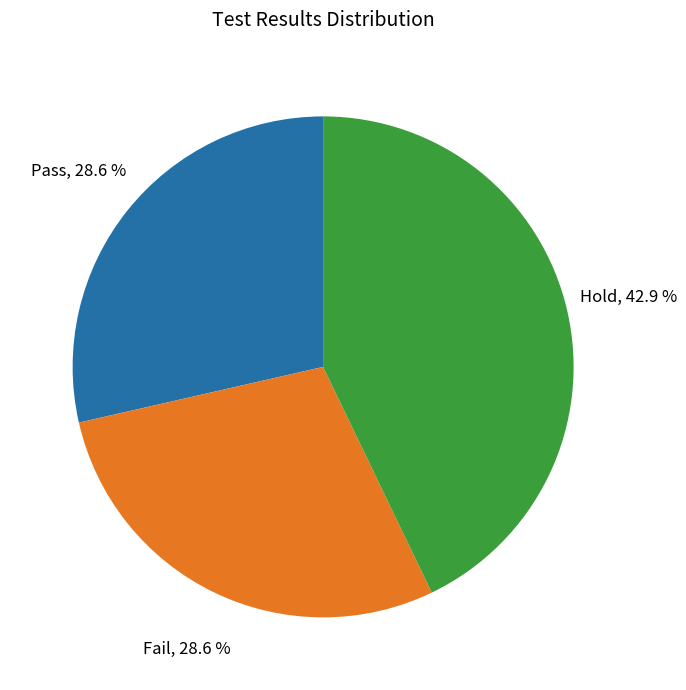

Does any single category account for the majority?

No